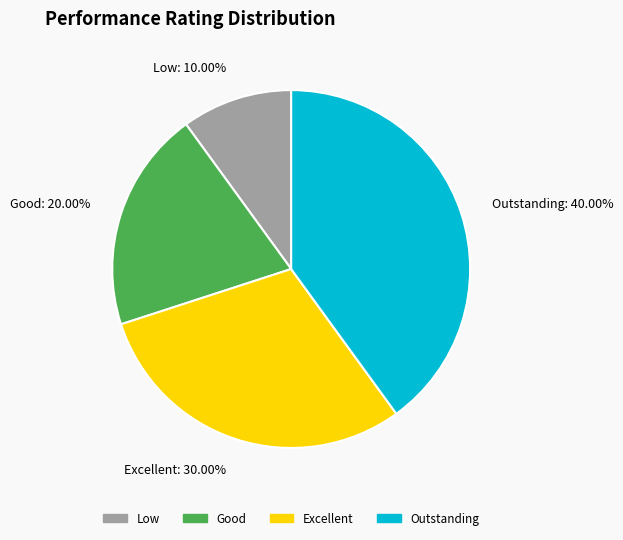

To the nearest percent, what is the difference between the Good and Outstanding slice percentages?

20%